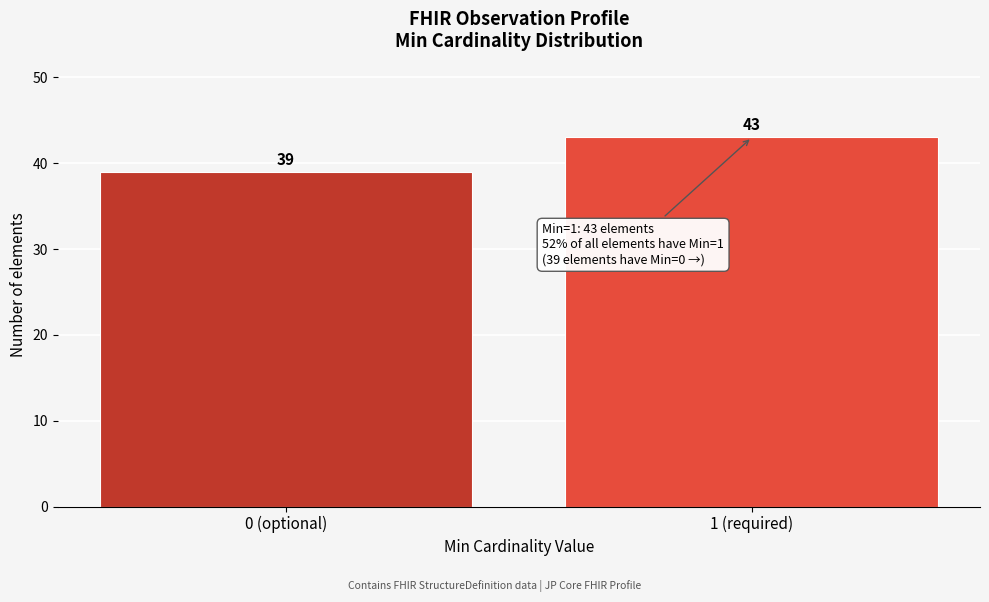

Reading left to right, extract all data points from this chart.

39	43